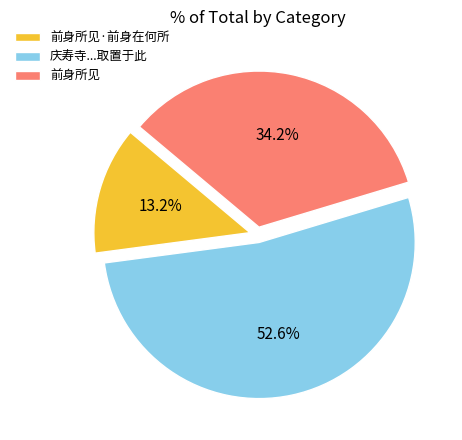

Is it true that 前身所见 is 34% of the pie?

True